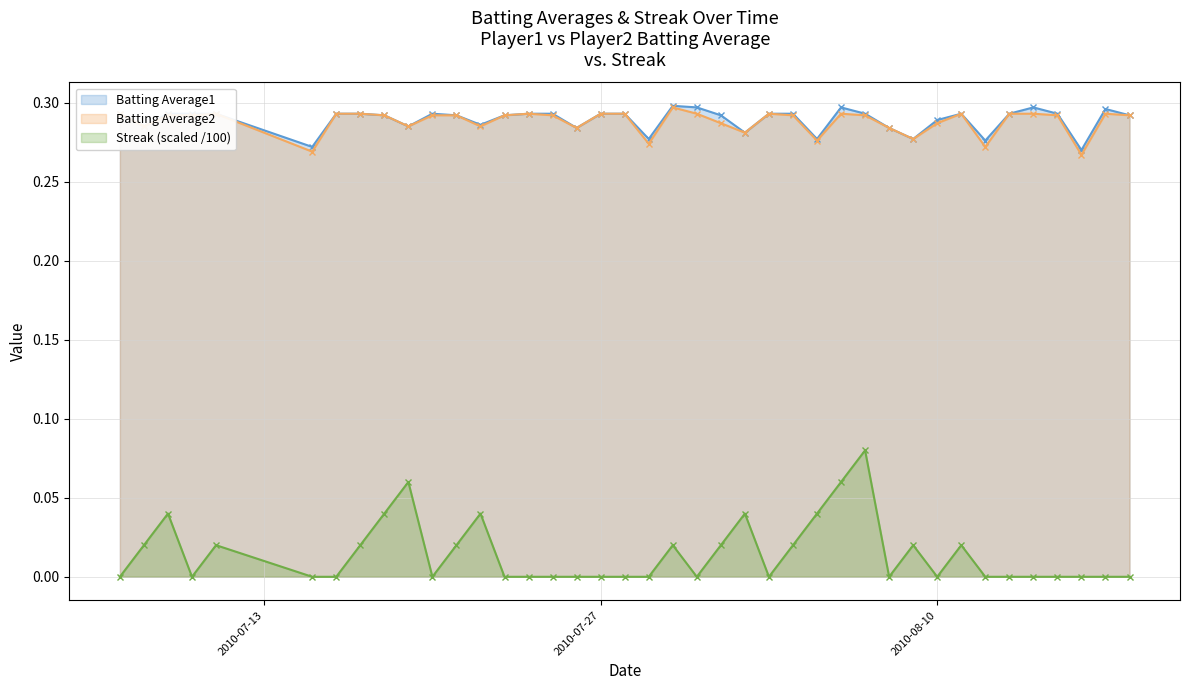

Which series has the largest total across all categories?

Batting Average1